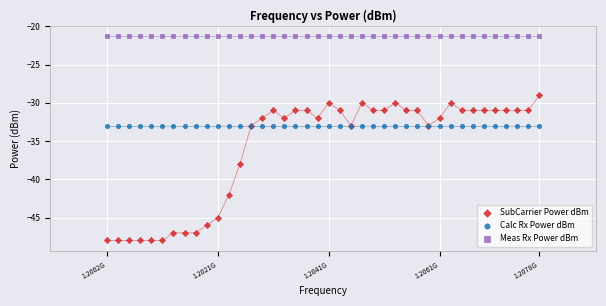

Which series reaches the minimum Y coordinate?

SubCarrier Power dBm